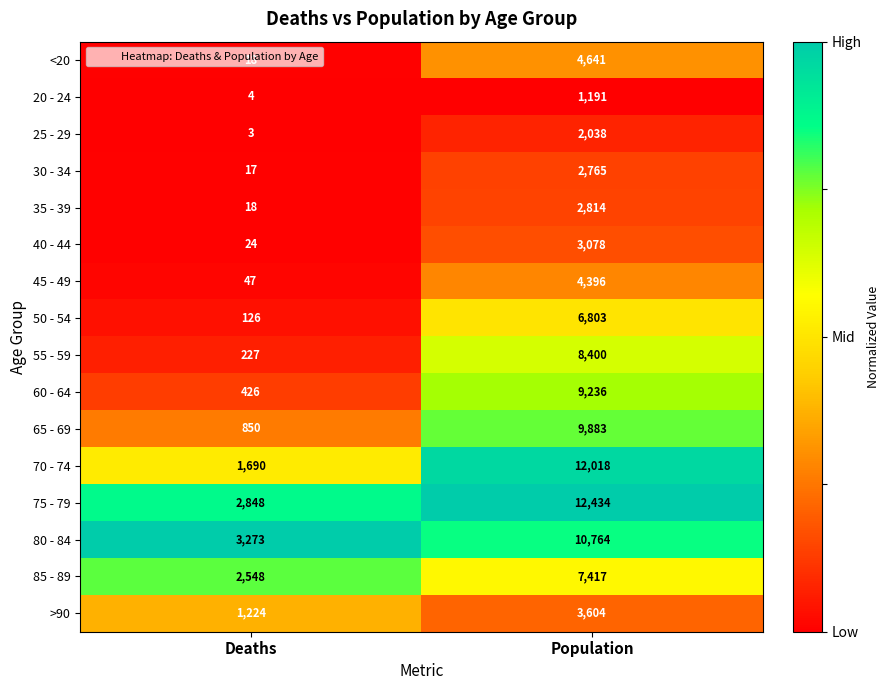

Is it true that 30 - 34 equals 2765 at Population?

True